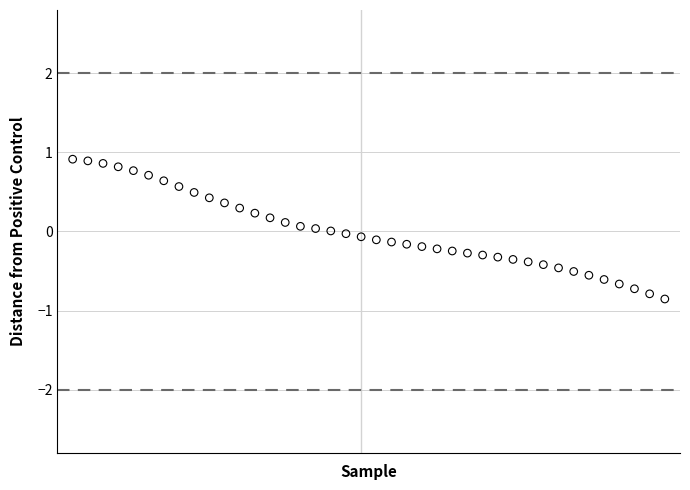

What is the range of Y values (max minus min)?

1.8